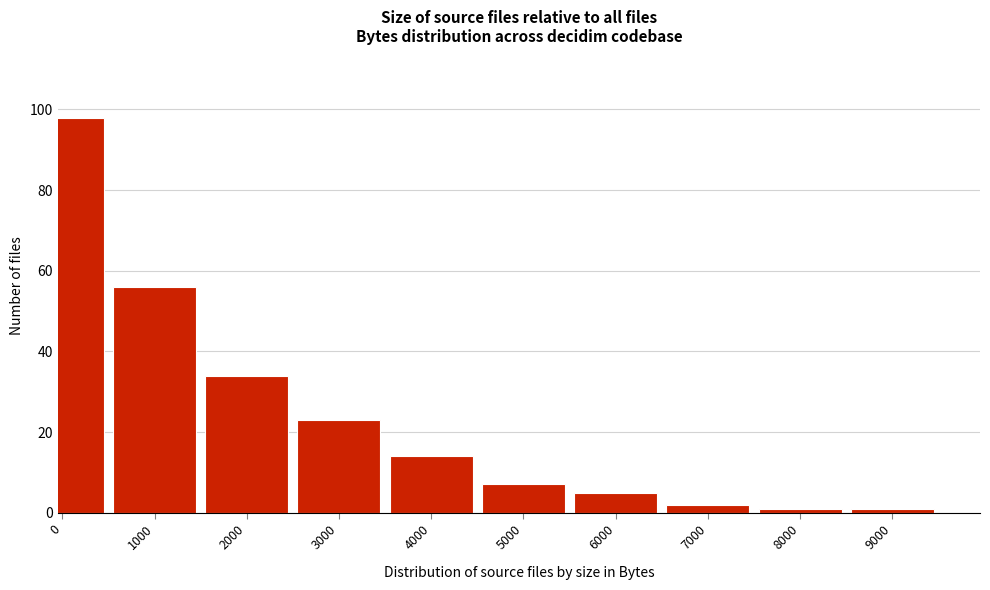

Reading right to left, list all the values displayed in this chart.

1	1	2	5	7	14	23	34	56	98